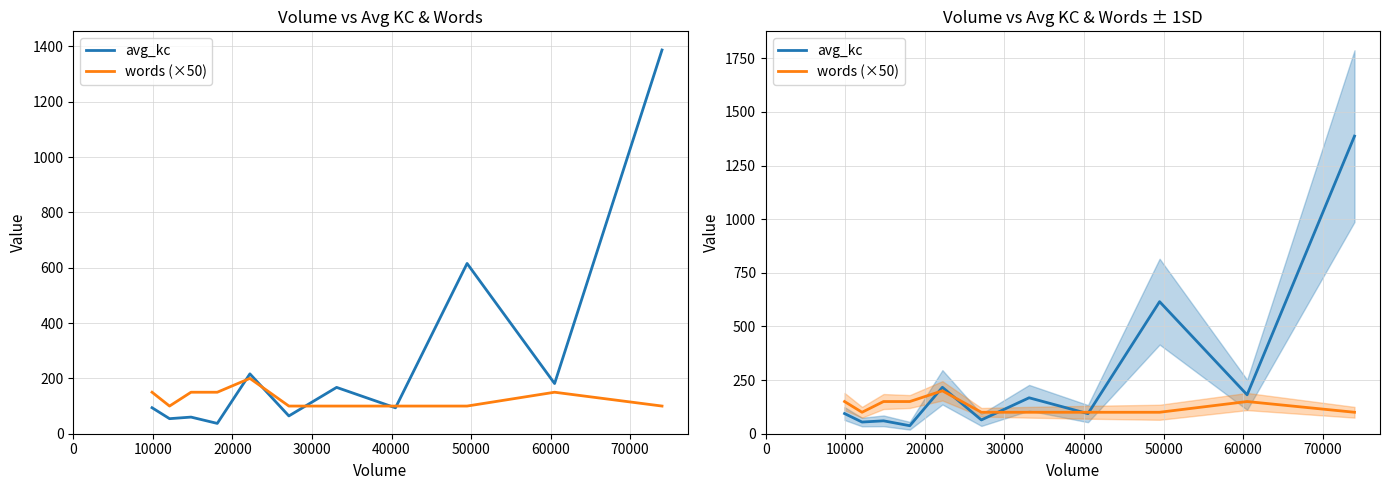

What is the maximum value for words (×50)?

200.0